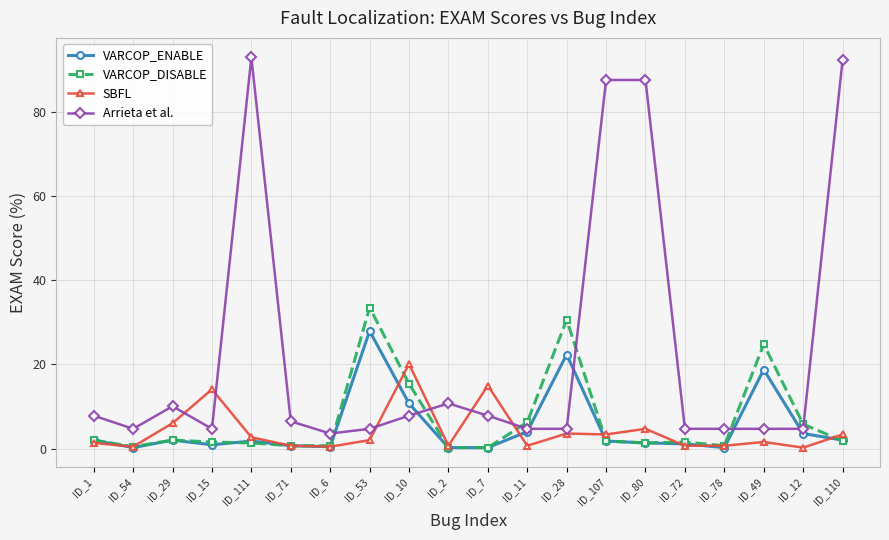

What is the approximate value of VARCOP_ENABLE at ID_72?

1.1